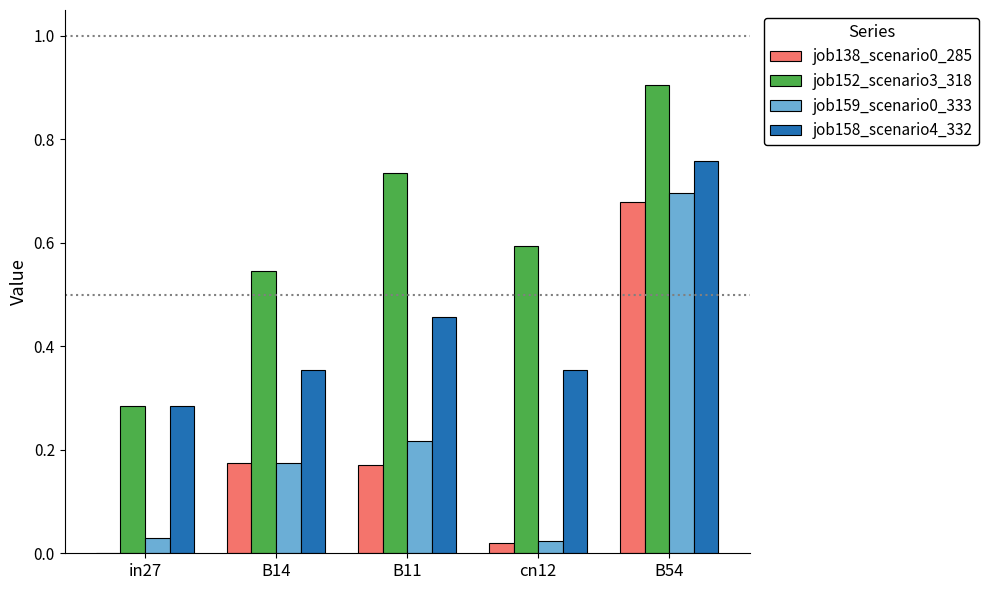

What is the total value across all series at B11?

1.6